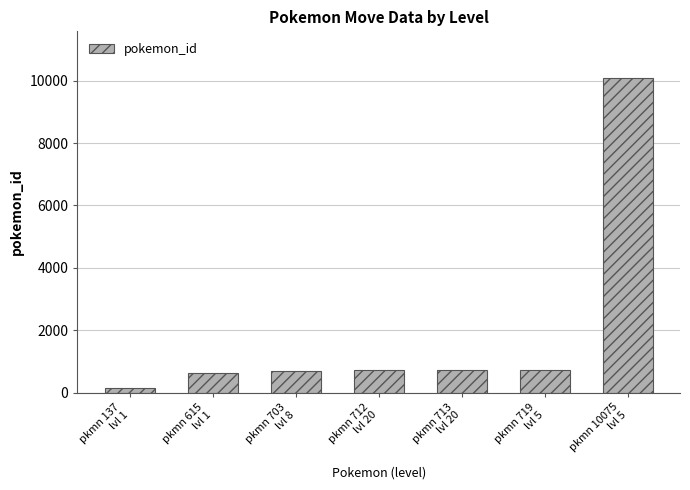

What is the value of the 4th bar from the left?

712